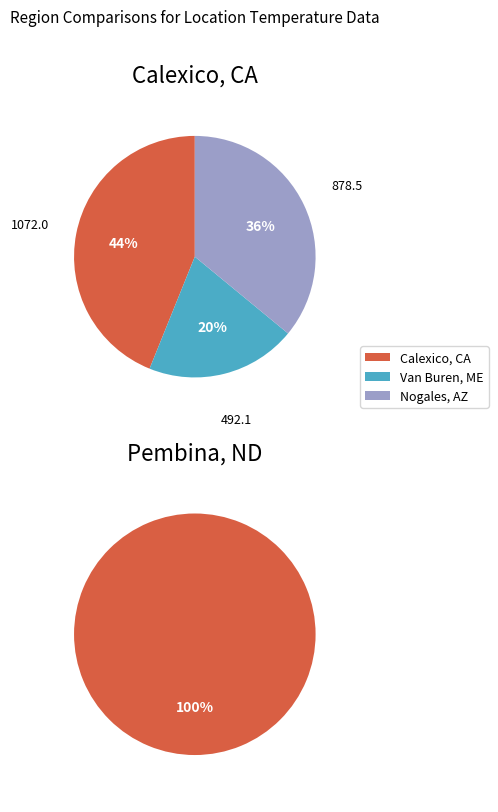

True or false: 2018-10 accounts for 1% of the total.

False